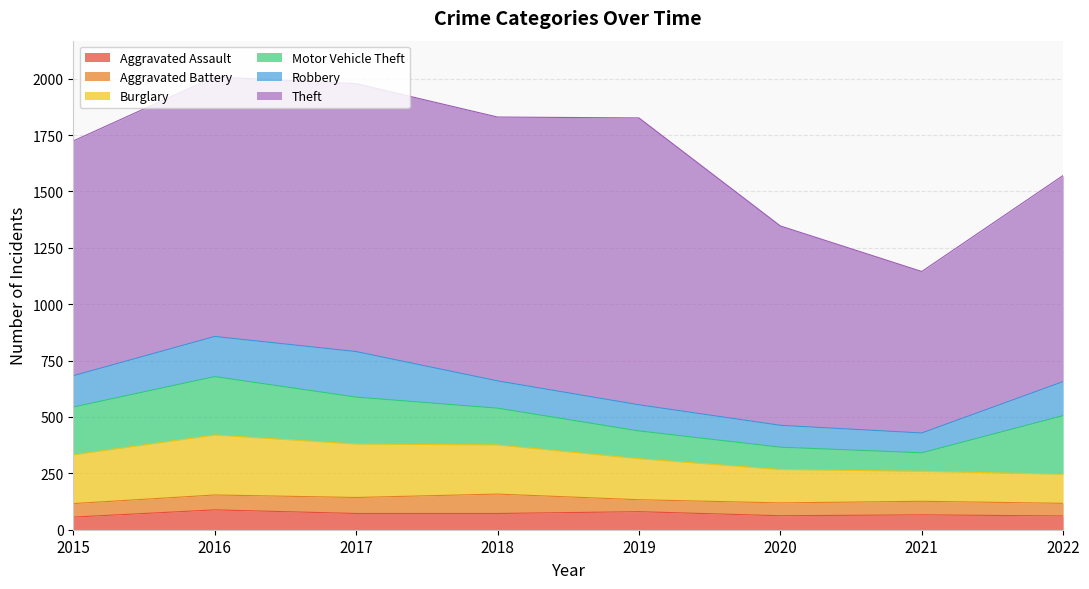

How many values in the Aggravated Assault series are below 72?

4